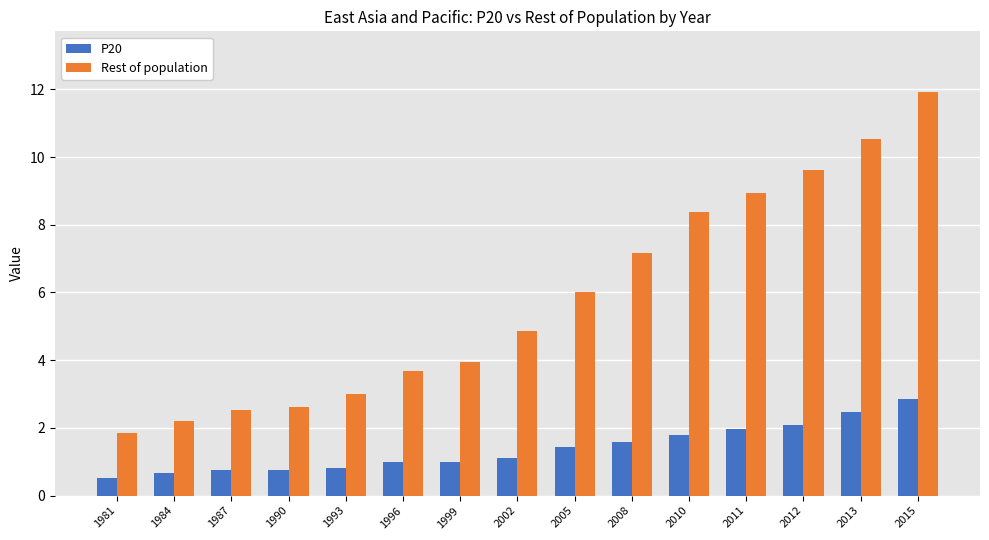

The P20 series shows 0.8 at 1990. True or false?

True